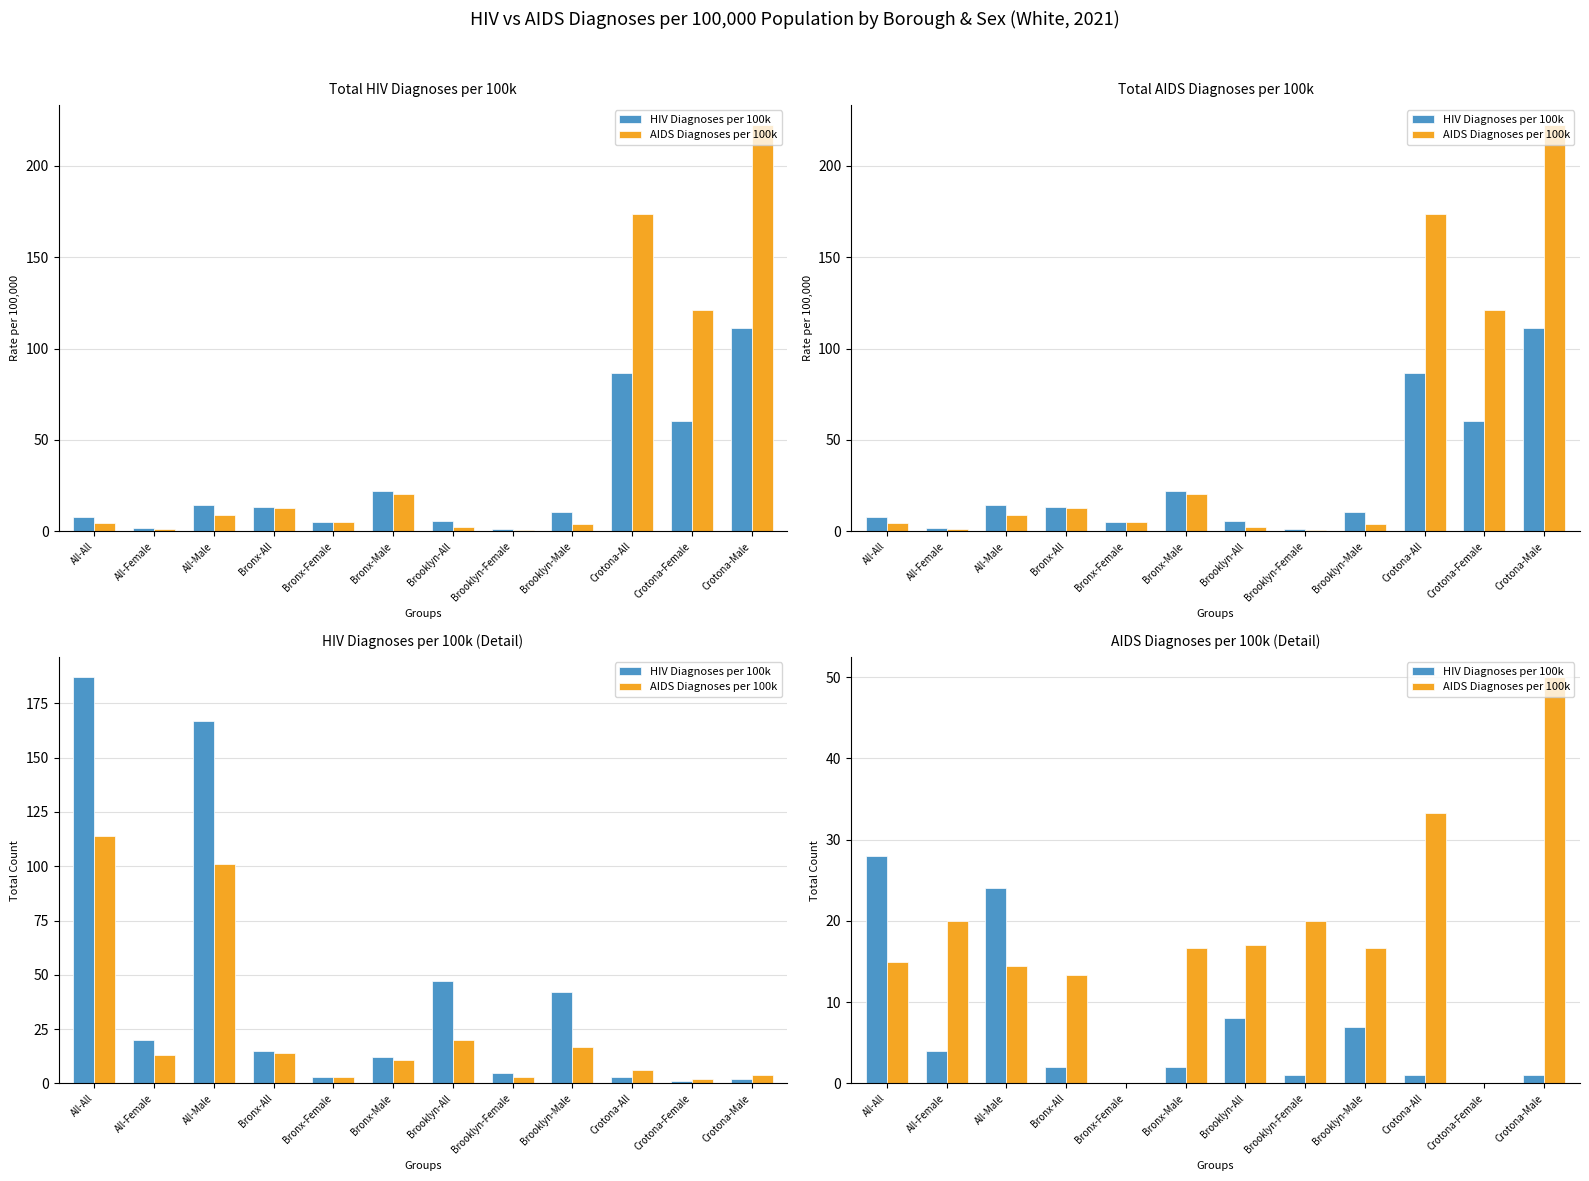

Which series has the largest range (max minus min)?

AIDS Diagnoses per 100k